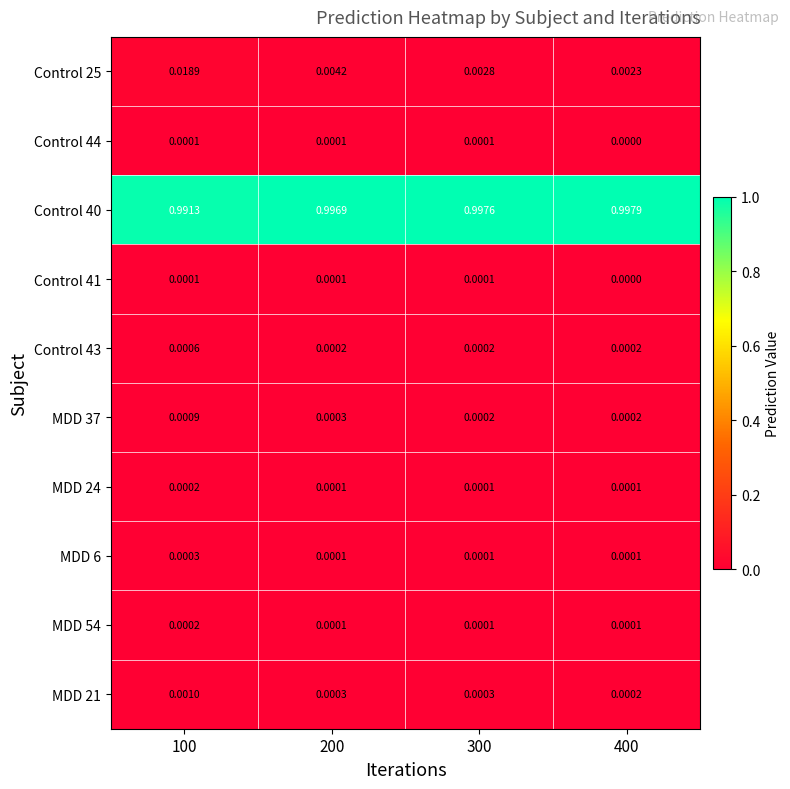

Between 100 and 300, which series saw the biggest shift?

Control 25